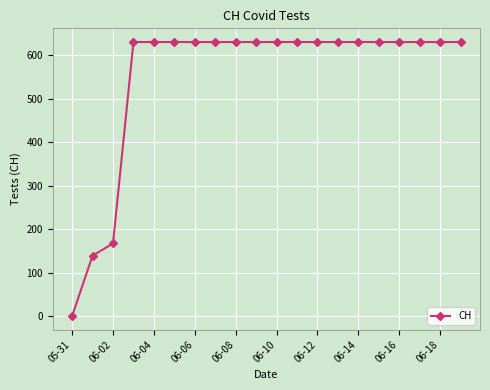

What is the maximum value shown in the chart?

631